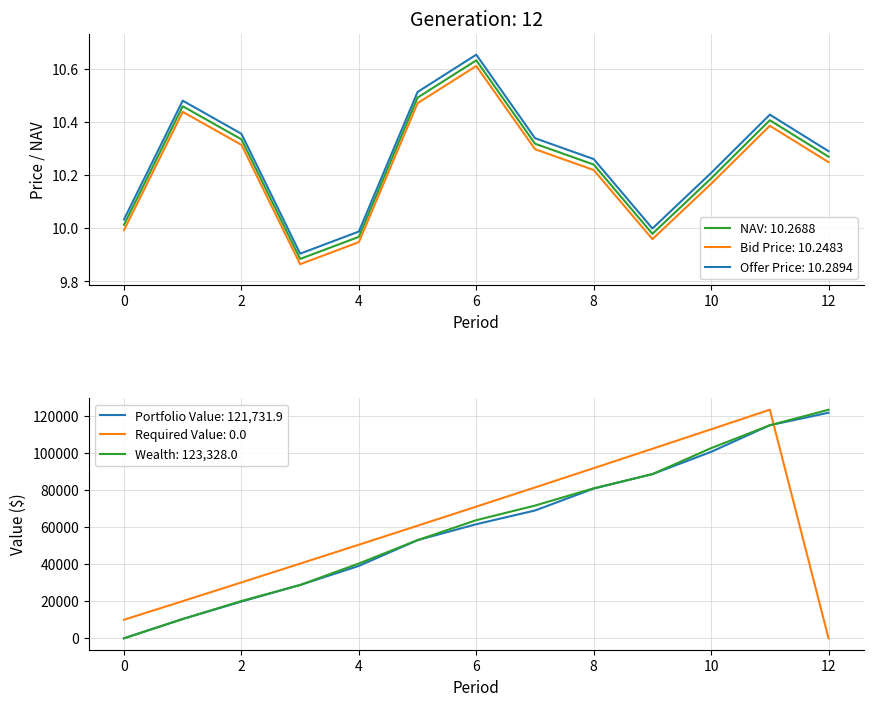

How many lines are shown in the chart?

3